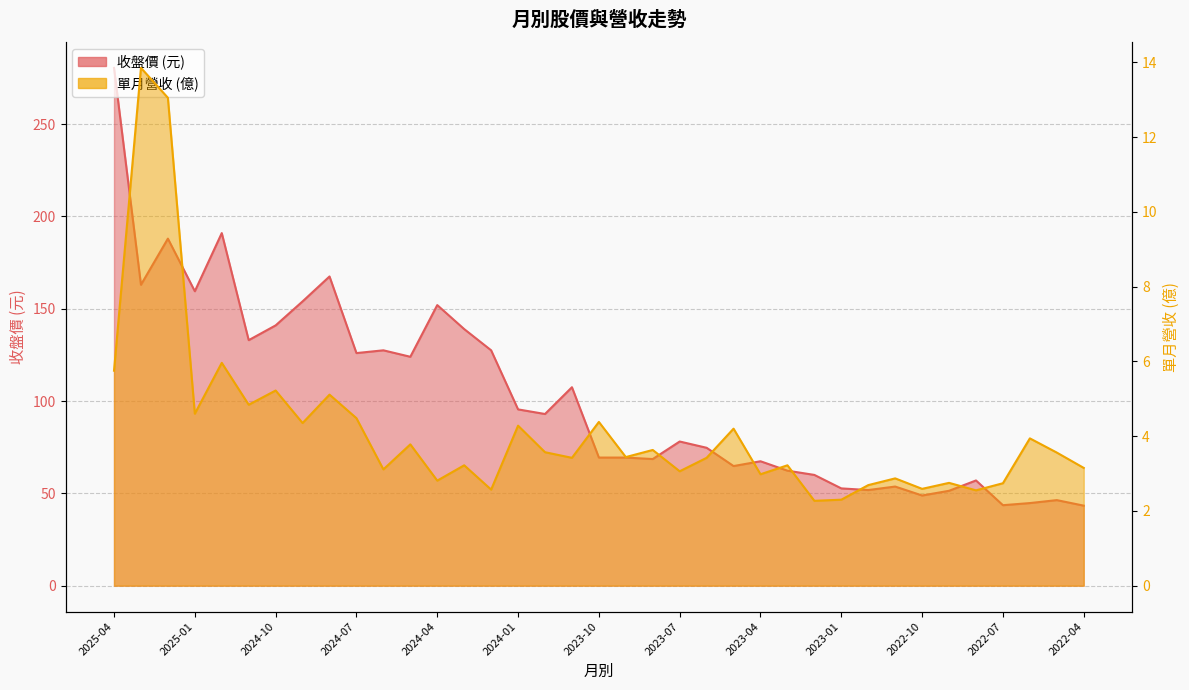

How many values in the 單月營收 series are below 3?

11